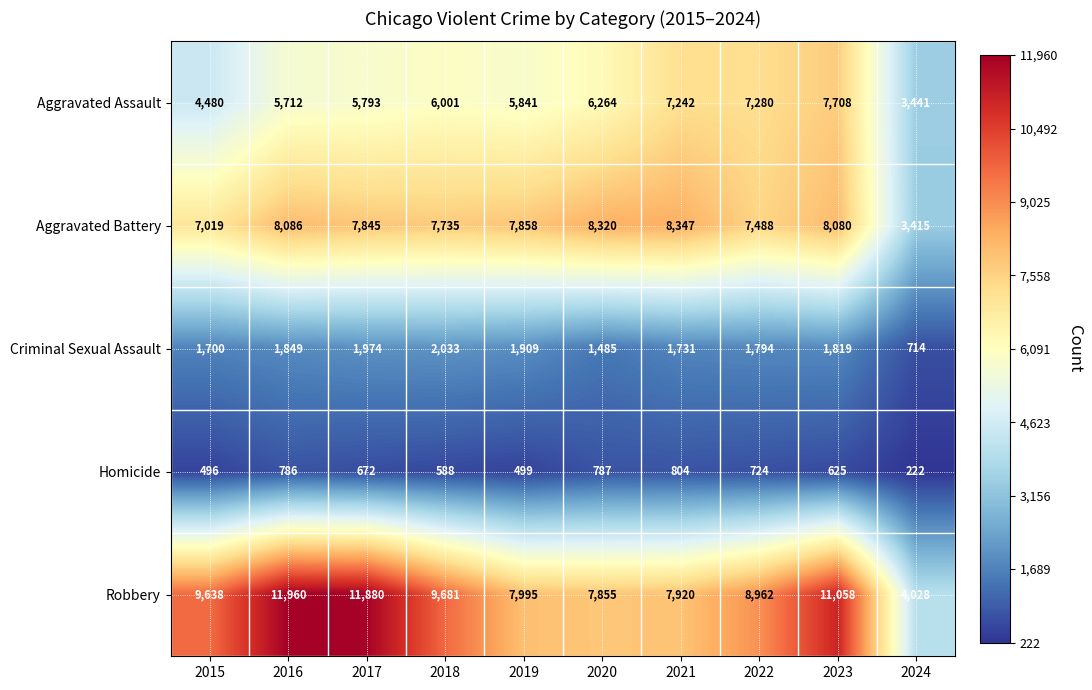

Rank the series by their maximum value, from highest to lowest.

Robbery, Aggravated Battery, Aggravated Assault, Criminal Sexual Assault, Homicide